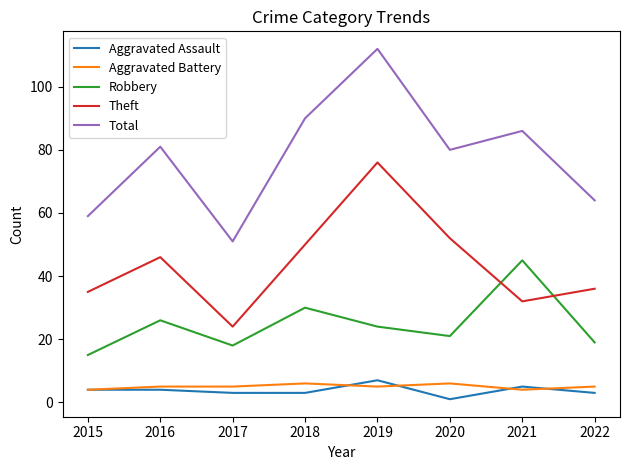

What is the sum of all Total values?

623